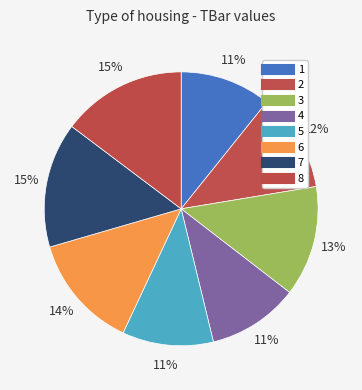

Count the number of slices in the pie.

8